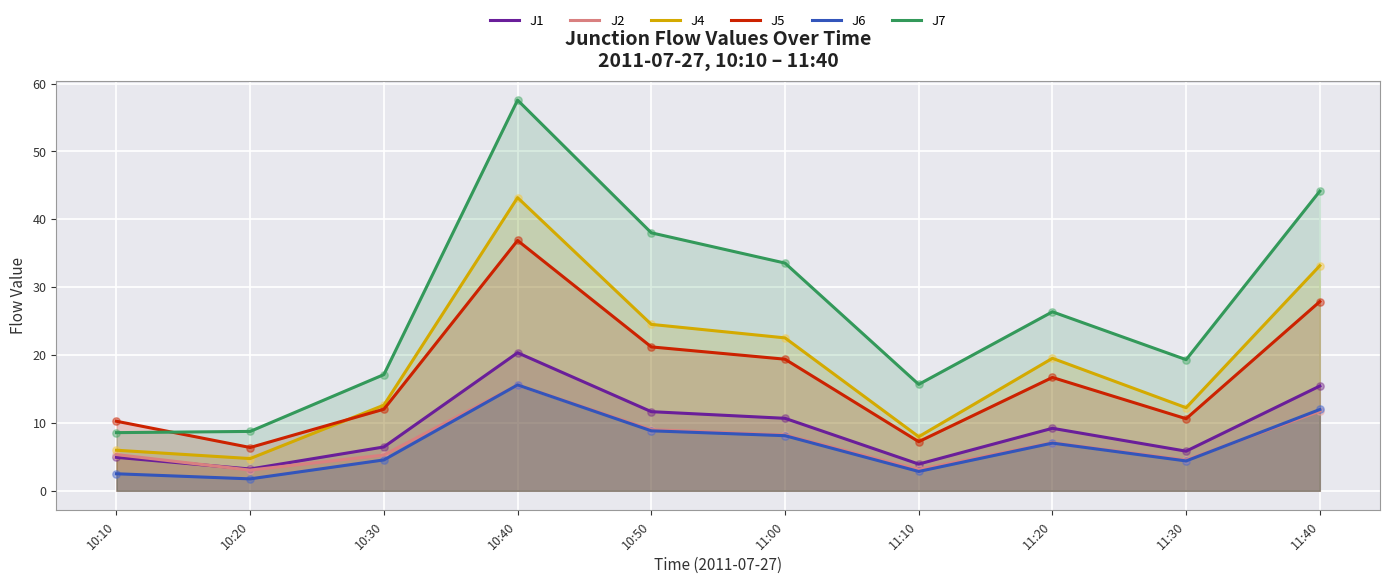

Which series contains the highest Y value?

J7